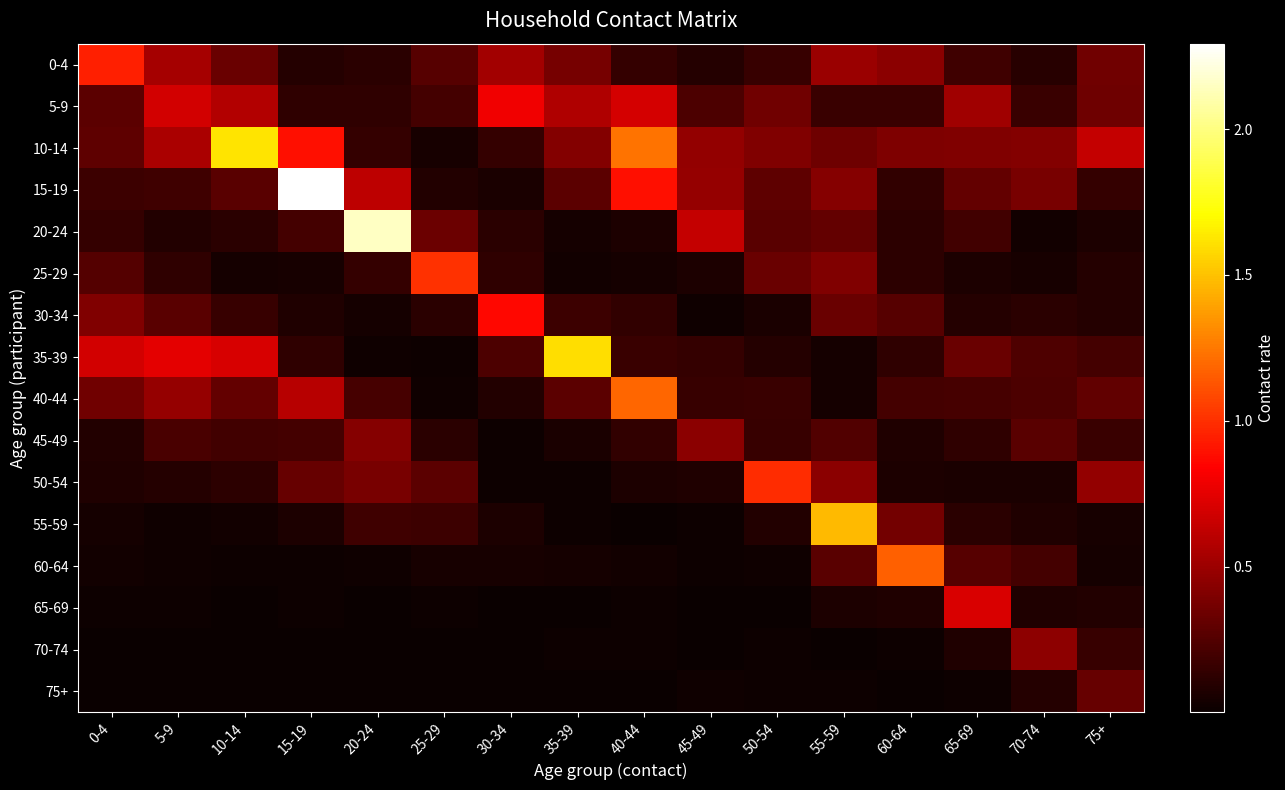

Rank the series by their maximum value, from lowest to highest.

75+, 45-49, 70-74, 65-69, 5-9, 30-34, 0-4, 50-54, 25-29, 60-64, 40-44, 55-59, 35-39, 10-14, 20-24, 15-19